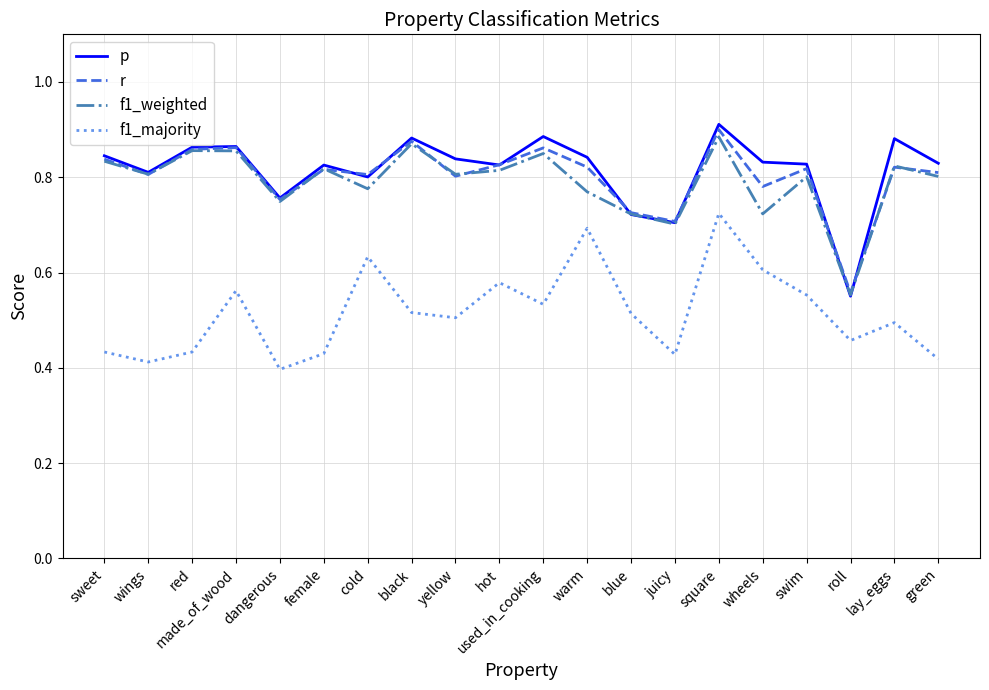

What position from the left is black?

8